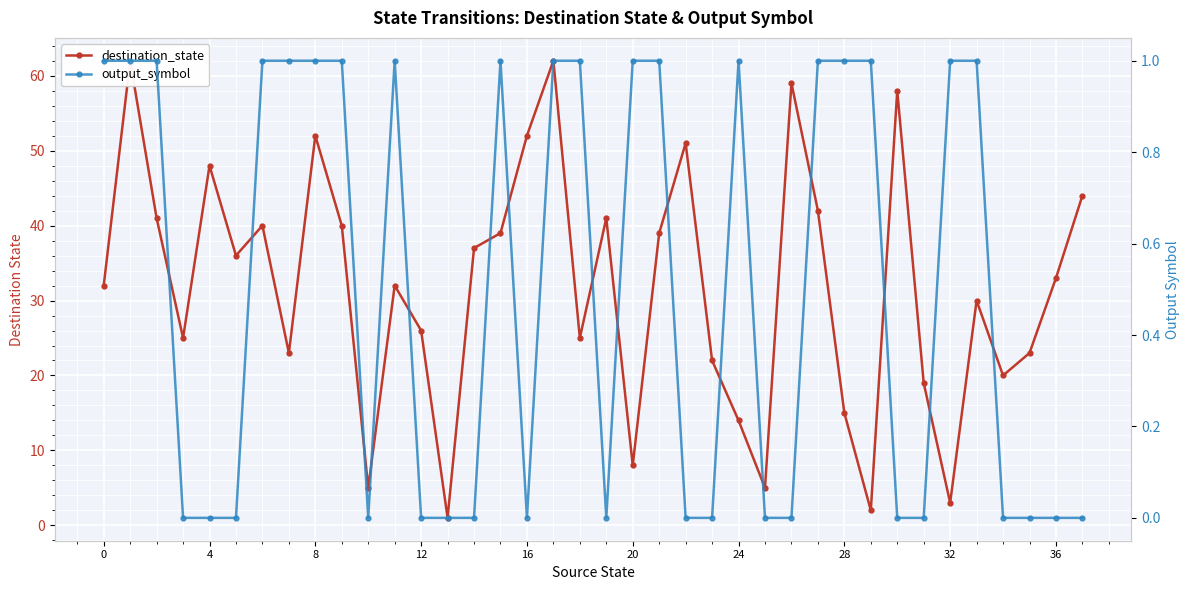

What is the difference between the destination_state values at 29 and 17?

60